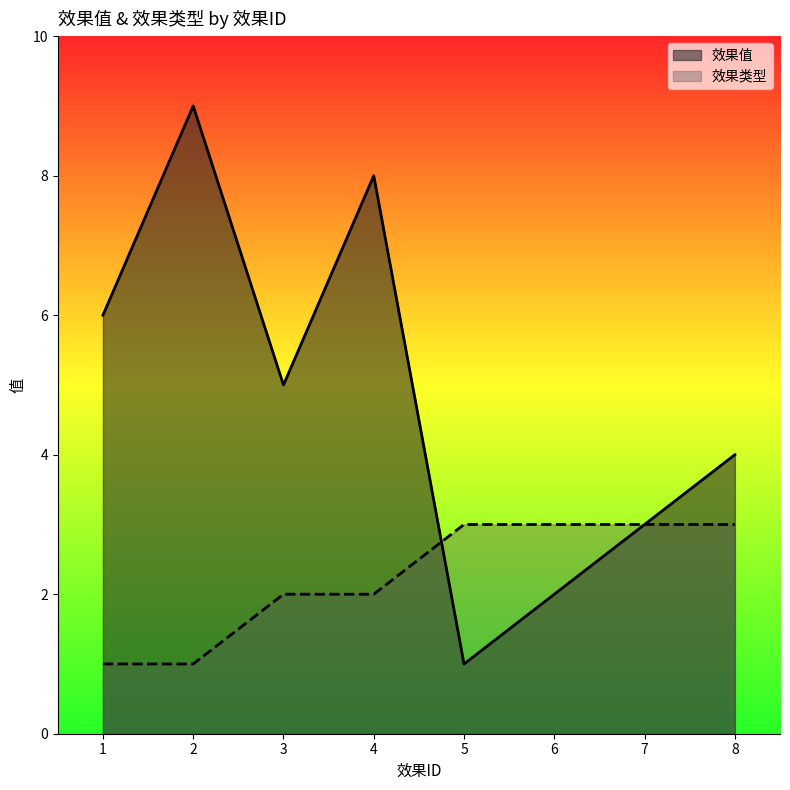

What is the sum of all 效果类型 values?

18